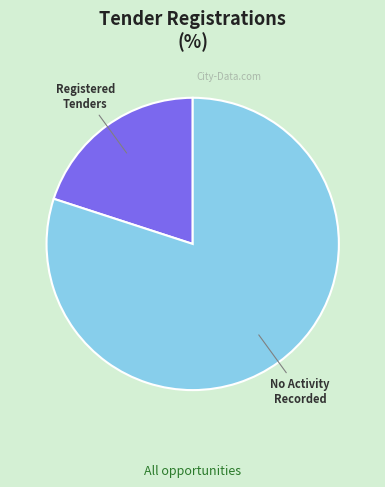

Does any single category account for the majority?

Yes